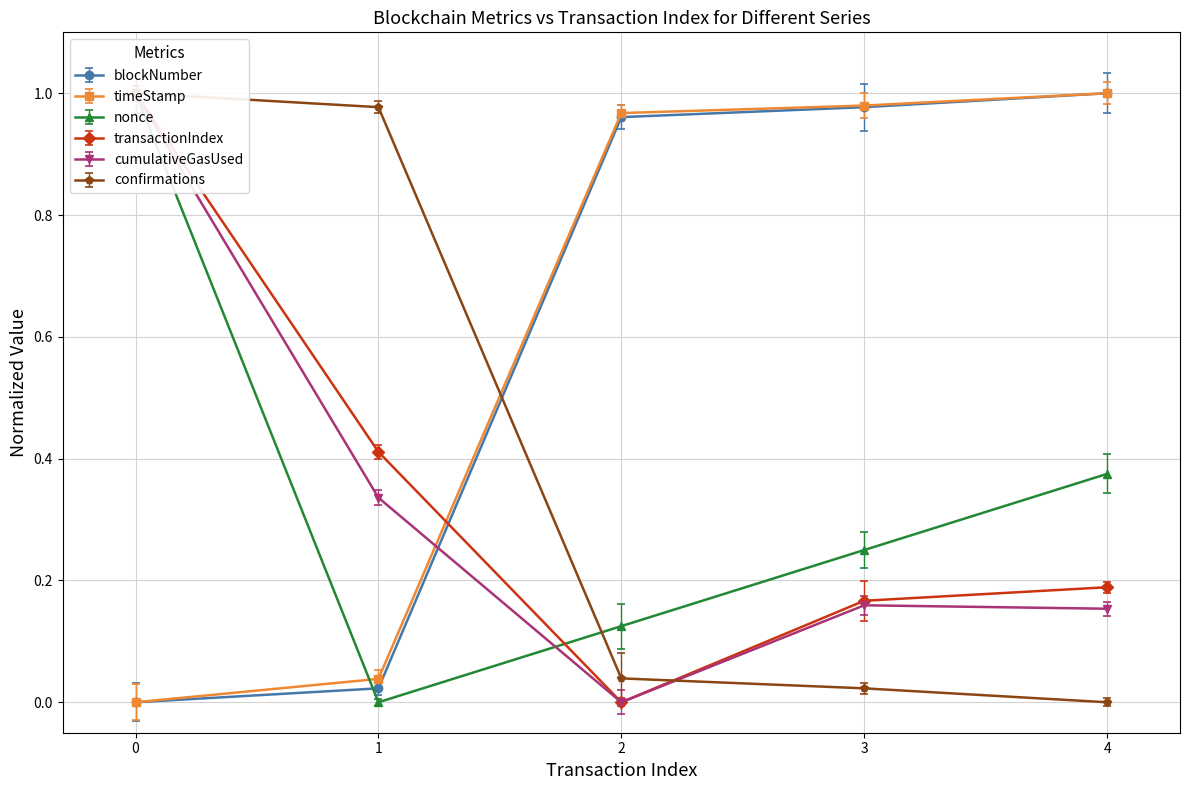

How many positive values does the nonce series have?

4